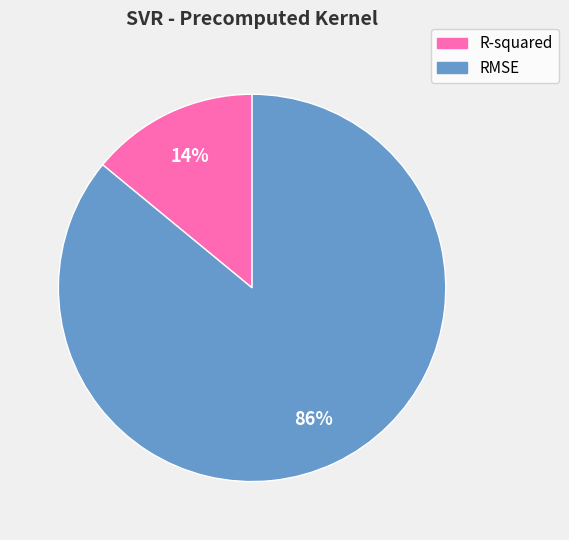

How many slices are in this pie chart?

2